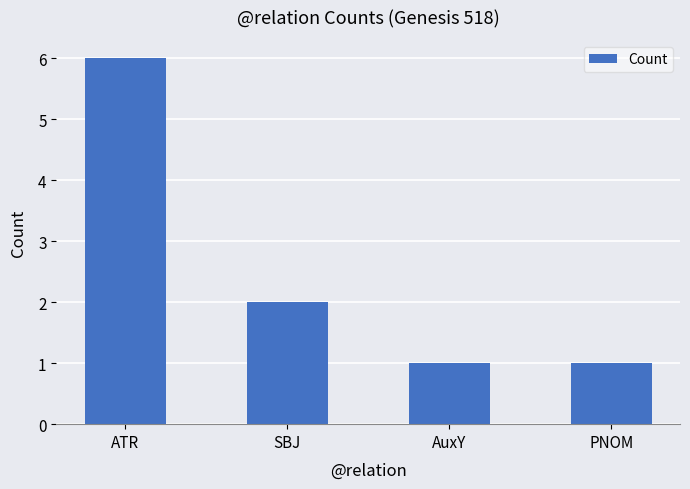

Reading left to right, list all the values displayed in this chart.

ATR=6	SBJ=2	AuxY=1	PNOM=1